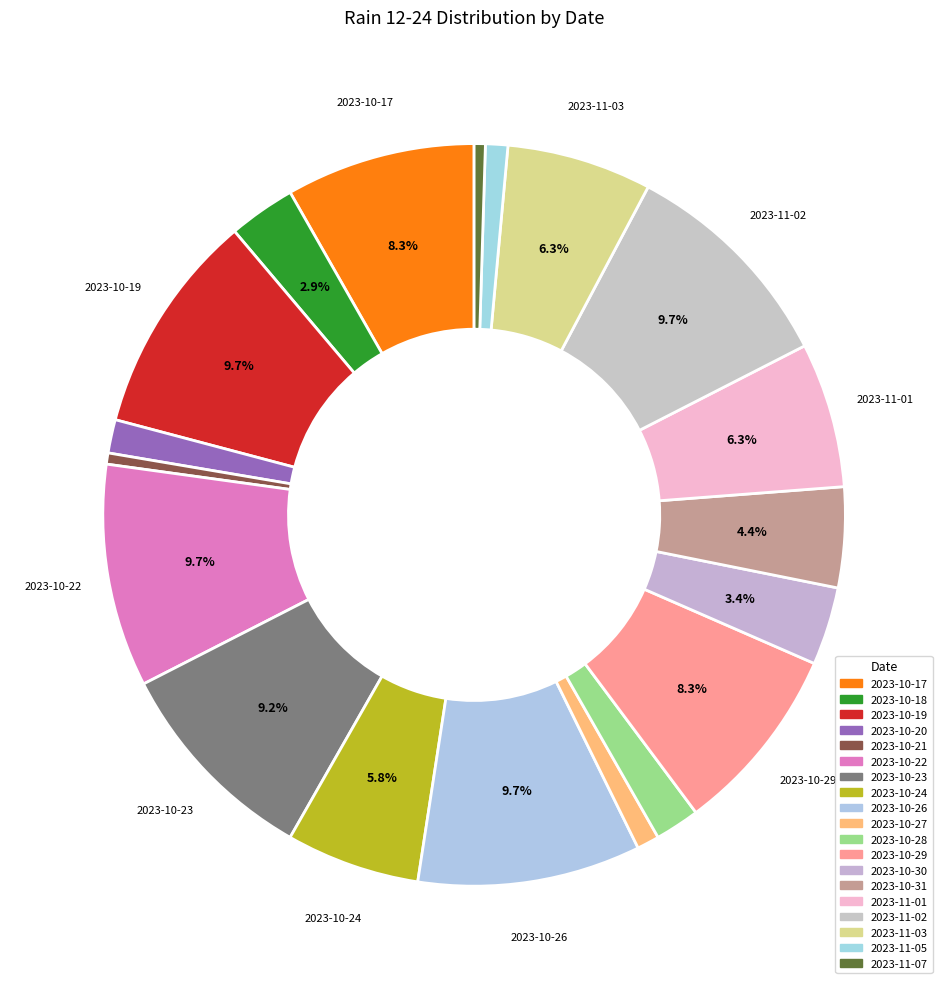

Count the number of slices in the pie.

19